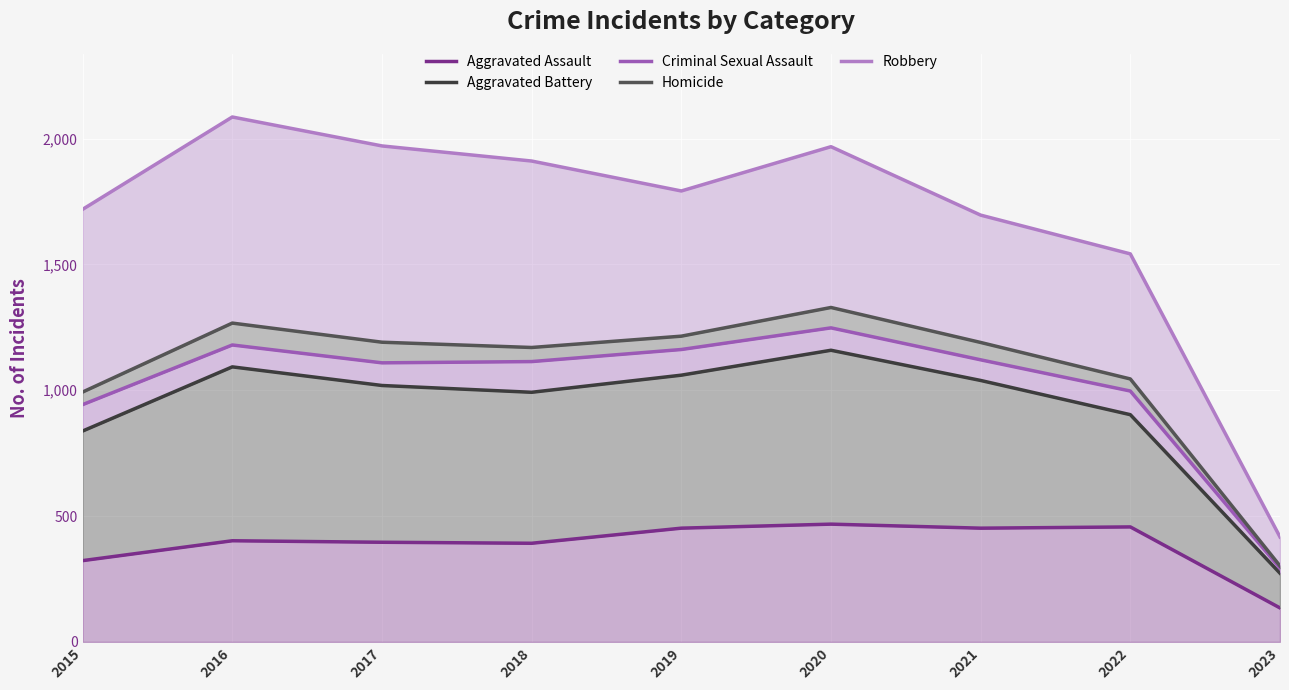

Rank the series at 2017 from lowest to highest value.

Aggravated Assault, Aggravated Battery, Criminal Sexual Assault, Homicide, Robbery